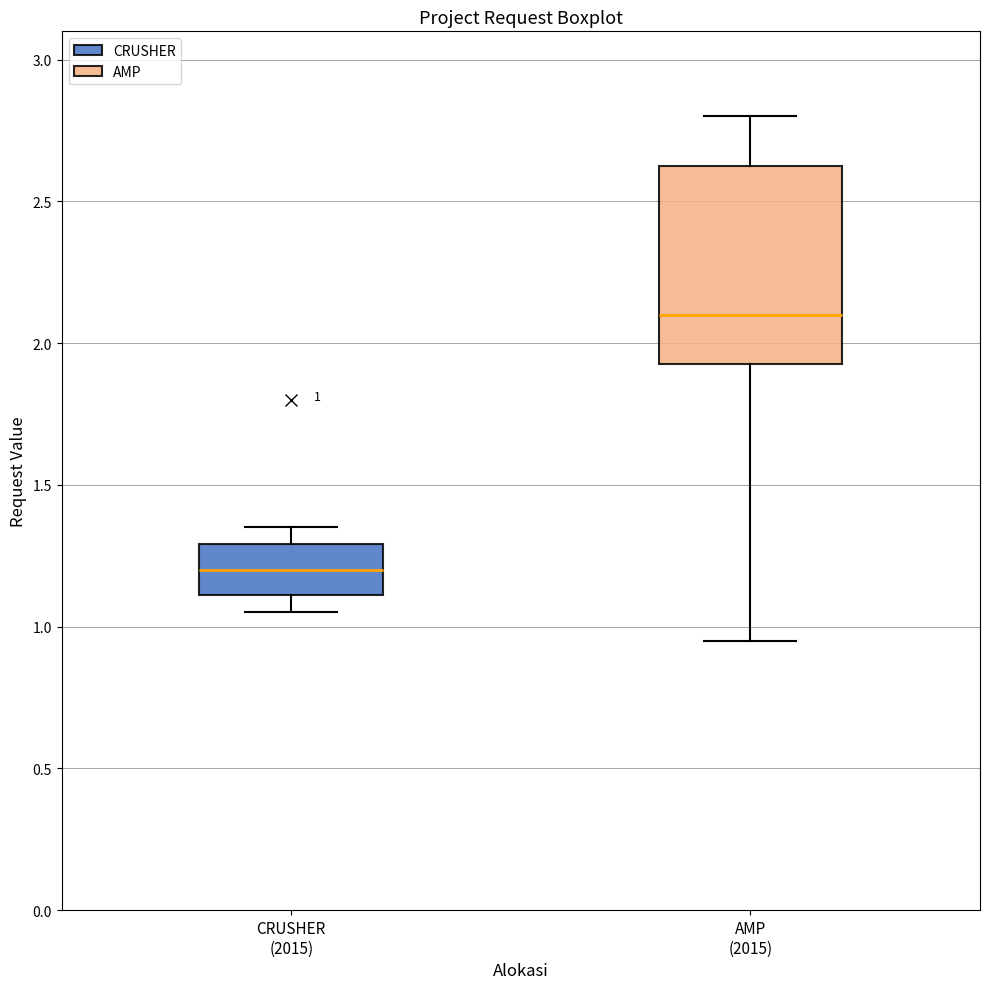

Which box has the lowest median line?

CRUSHER (2015)